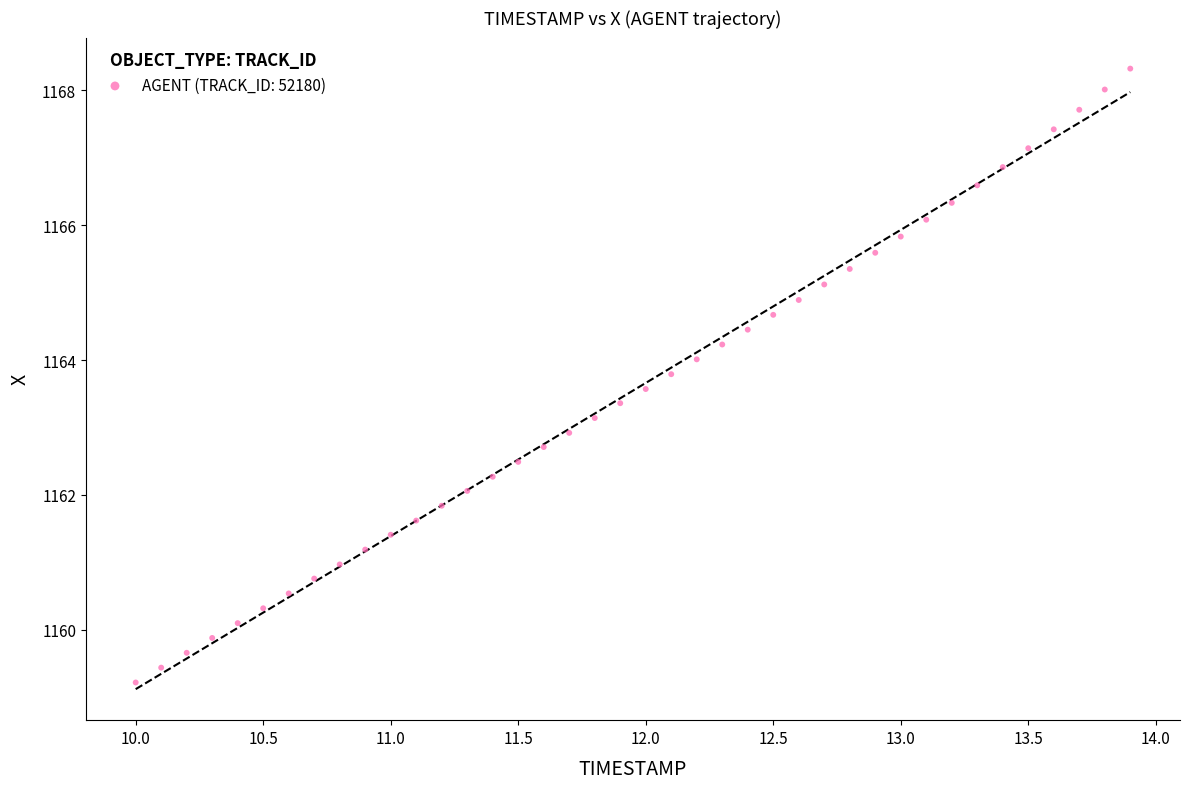

What is the range of Y values (max minus min)?

9.1